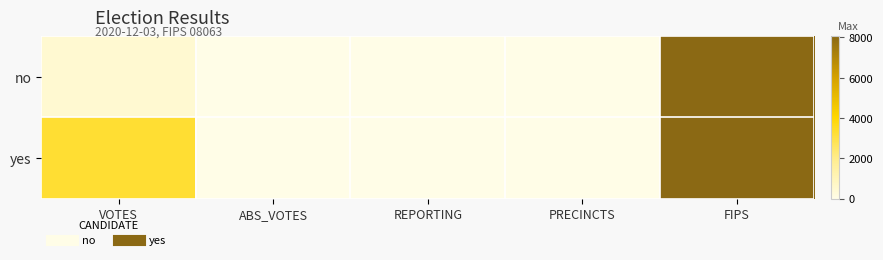

Which has a higher value, VOTES or REPORTING?

VOTES